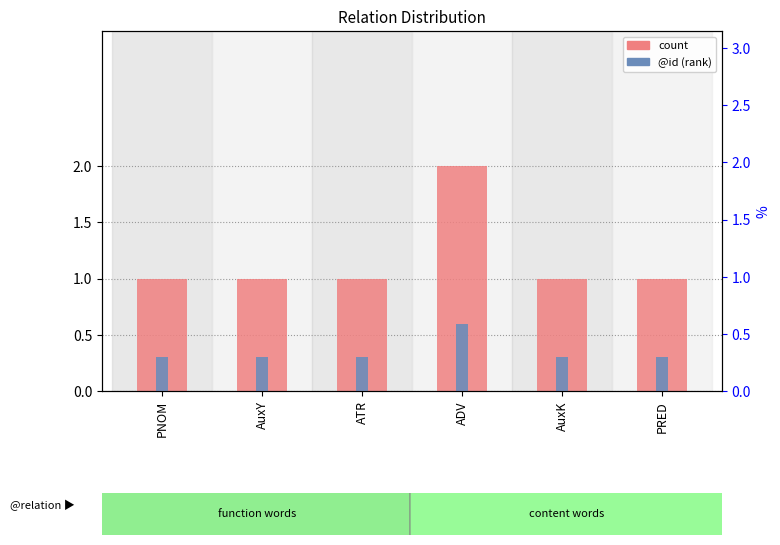

At how many categories does at least one series exceed 1?

1